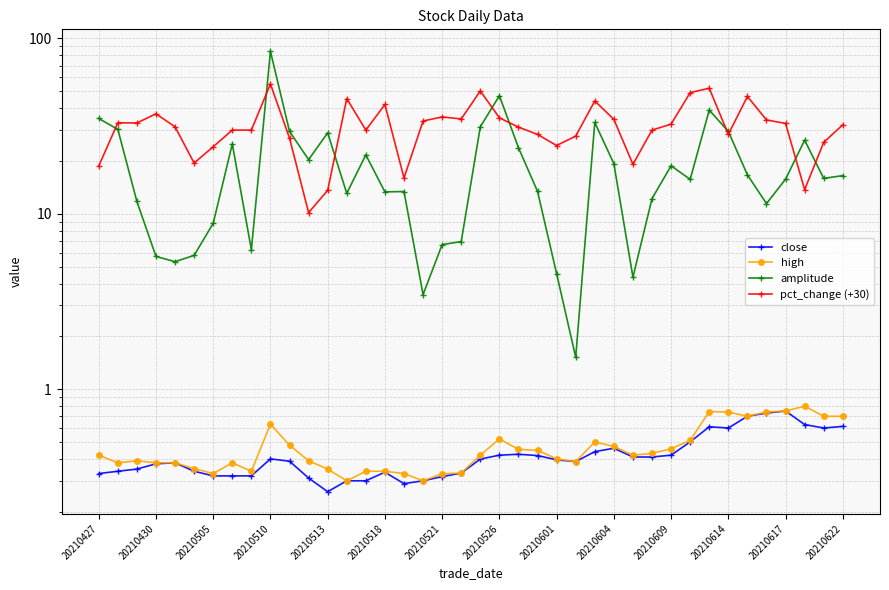

True or false: amplitude has more than 1 interior local peaks.

True